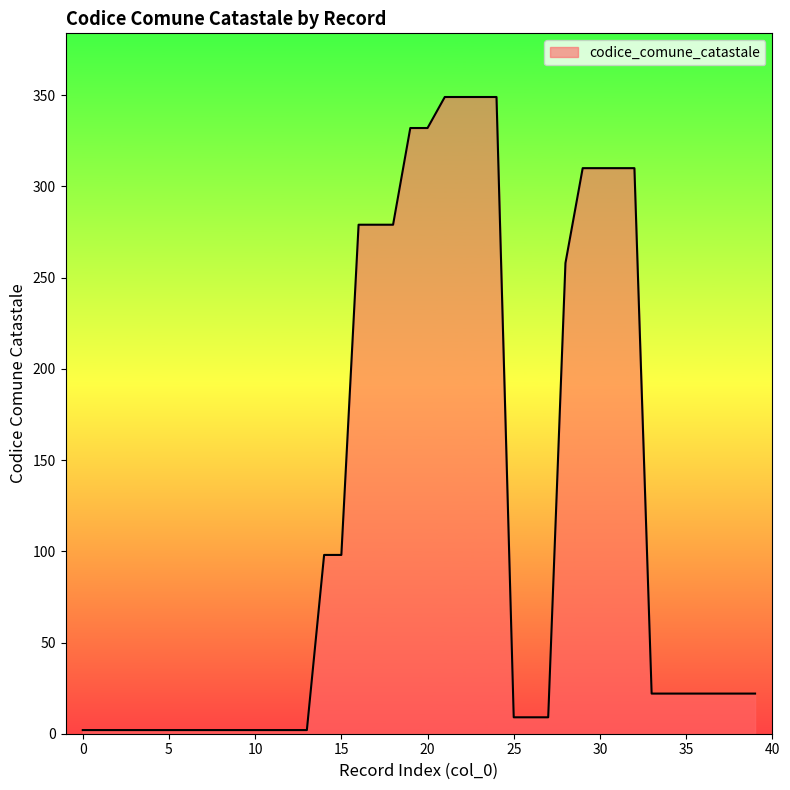

What is the maximum value shown in the chart?

349